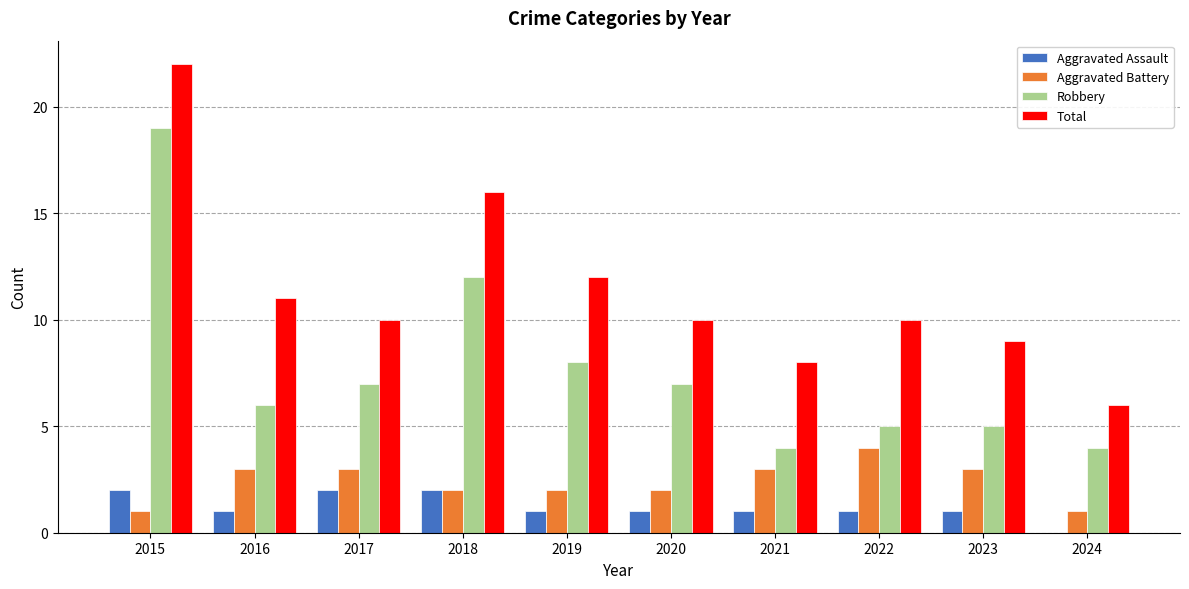

Reading left to right, extract all data points from this chart.

Aggravated Assault: 2015=2	2016=1	2017=2	2018=2	2019=1	2020=1	2021=1	2022=1	2023=1	2024=0
Aggravated Battery: 2015=1	2016=3	2017=3	2018=2	2019=2	2020=2	2021=3	2022=4	2023=3	2024=1
Robbery: 2015=19	2016=6	2017=7	2018=12	2019=8	2020=7	2021=4	2022=5	2023=5	2024=4
Total: 2015=22	2016=11	2017=10	2018=16	2019=12	2020=10	2021=8	2022=10	2023=9	2024=6